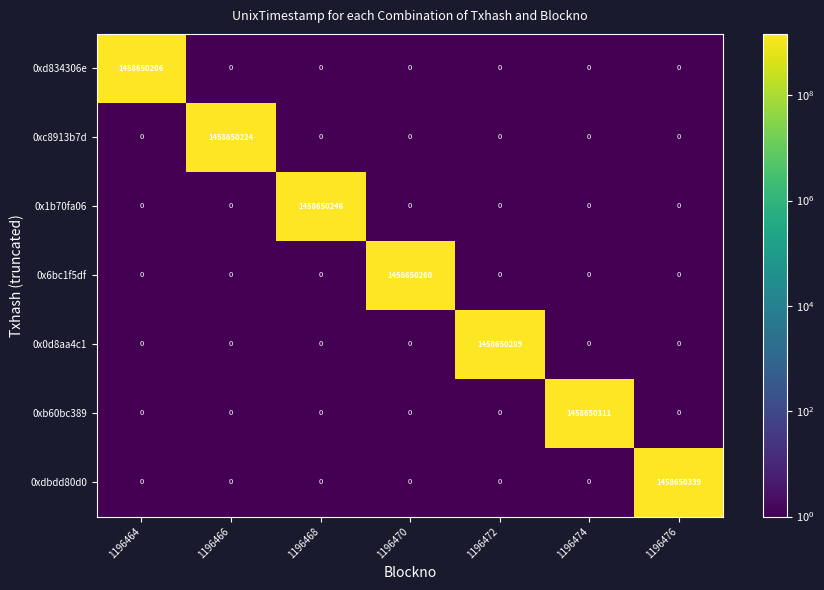

The 0xc8913b7d series shows 648125985 at 1196476. True or false?

False